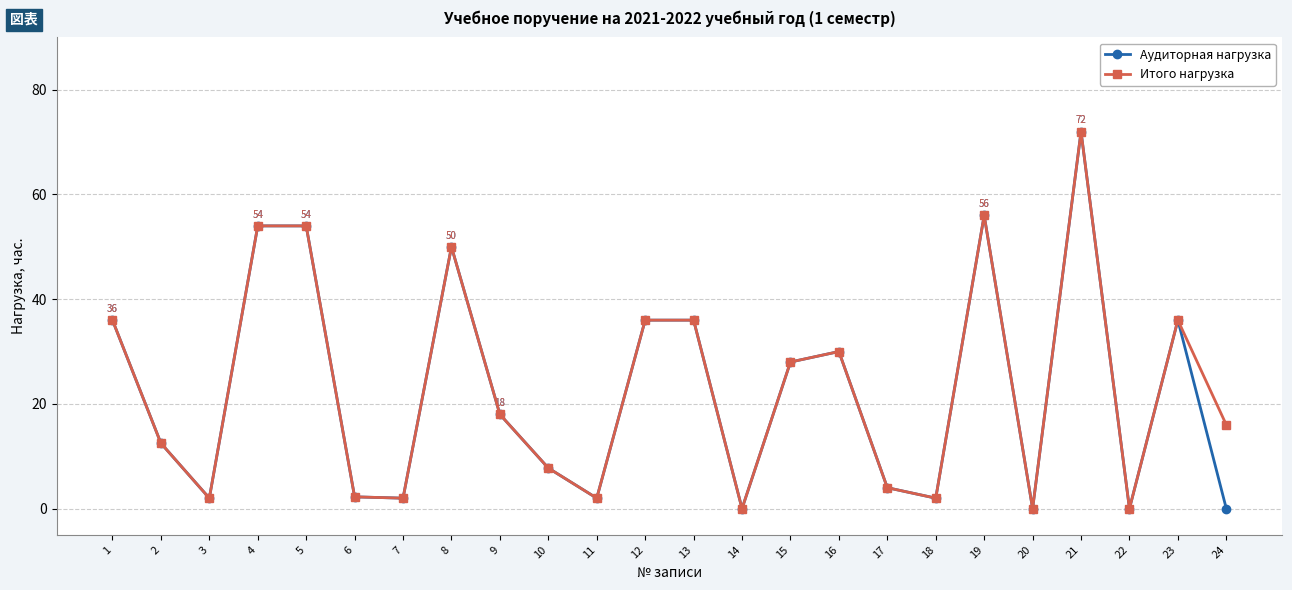

Is the value of Итого нагрузка at 23 greater than the value of Аудиторная нагрузка at 17?

Yes